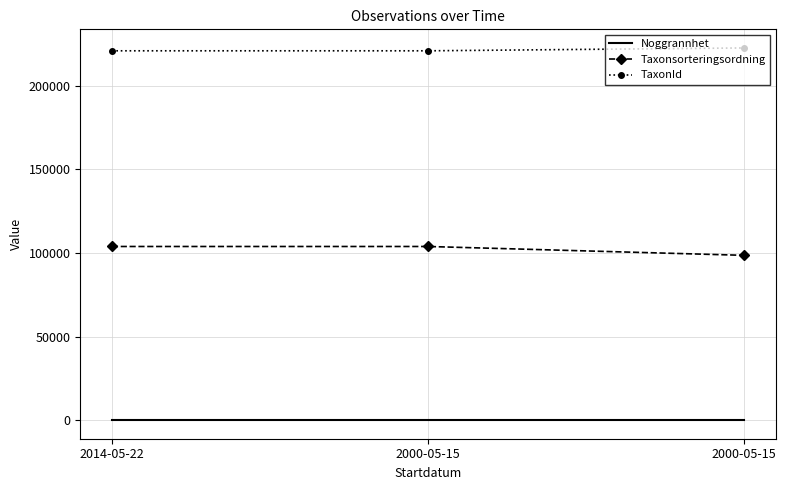

What is the value of the Taxonsorteringsordning point at the 1st from the left?

103813